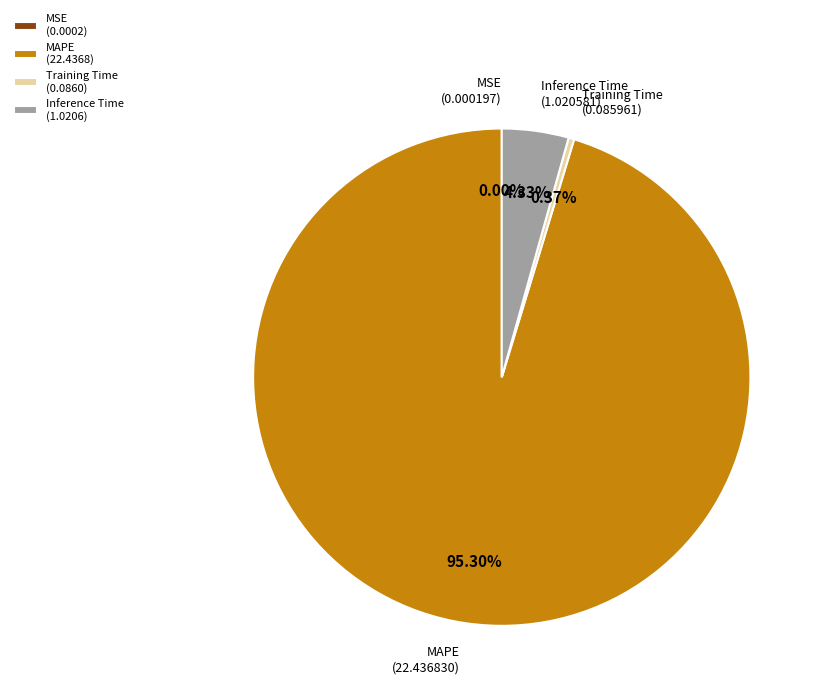

Does MAPE (22.4368) account for over 50% of the chart?

Yes